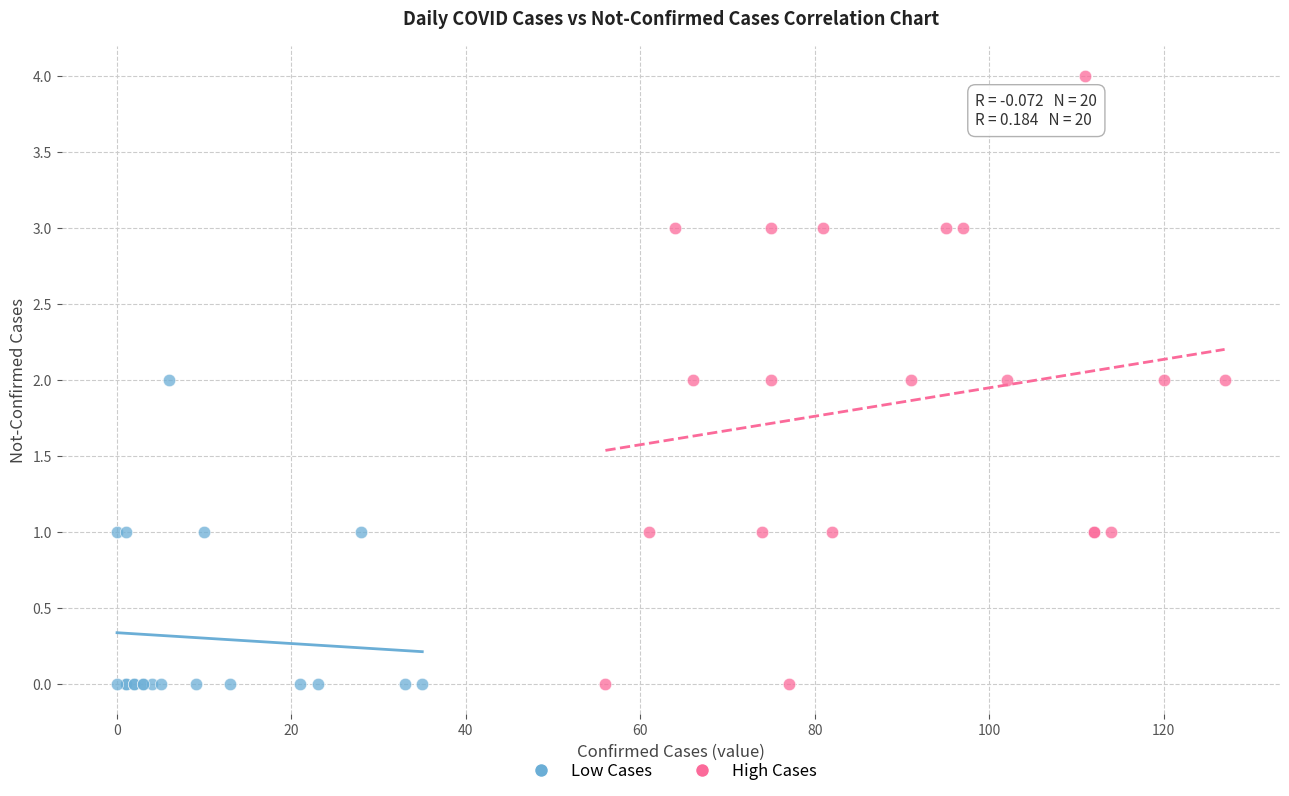

Which series has the widest spread of Y values?

High Cases